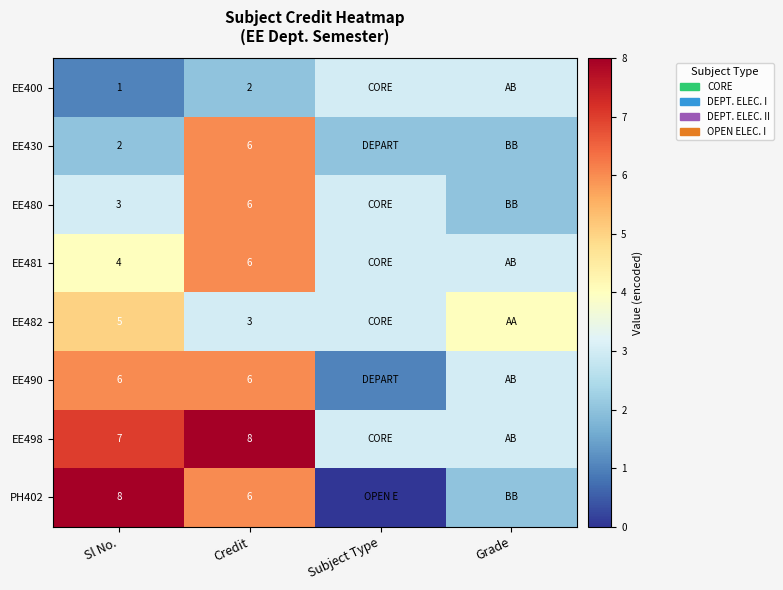

At which category does the chart reach its peak across all series?

Credit